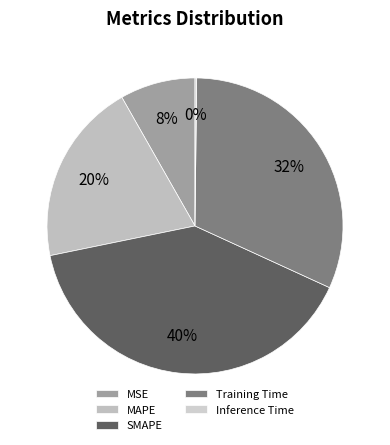

Does SMAPE represent more than half of the total?

No